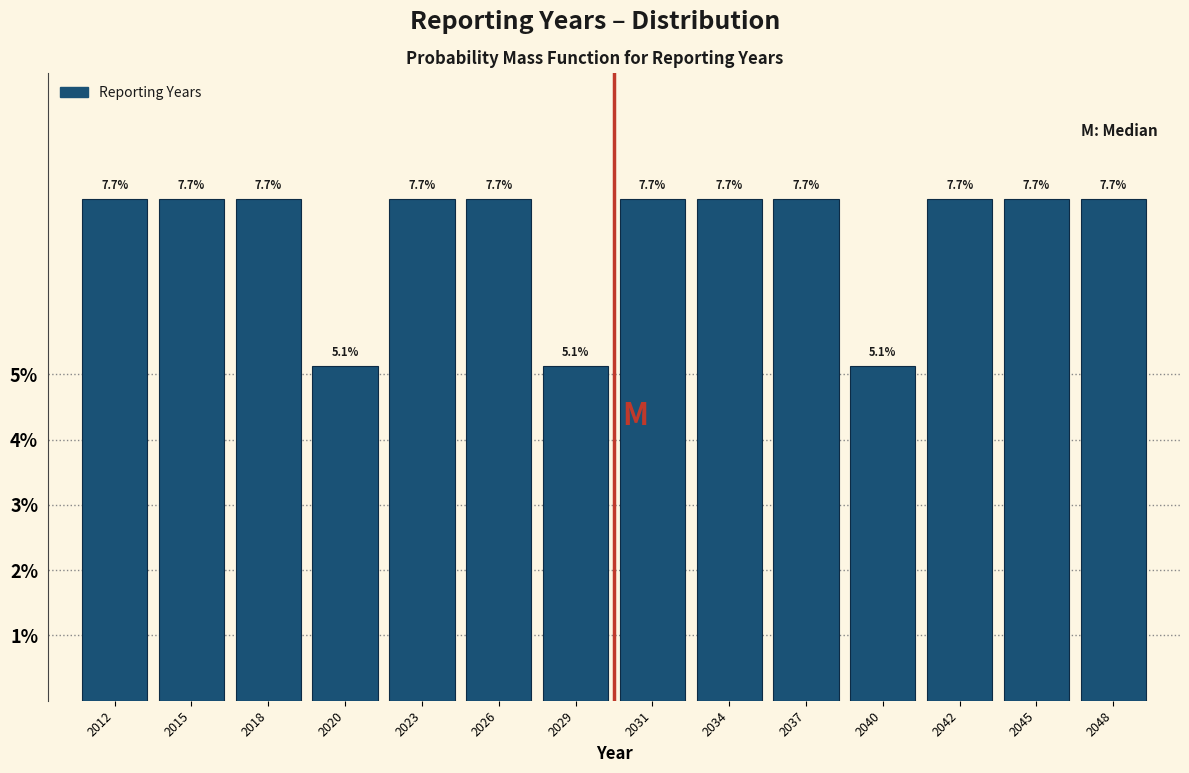

Reading left to right, extract all data points from this chart.

7.7	7.7	7.7	5.1	7.7	7.7	5.1	7.7	7.7	7.7	5.1	7.7	7.7	7.7